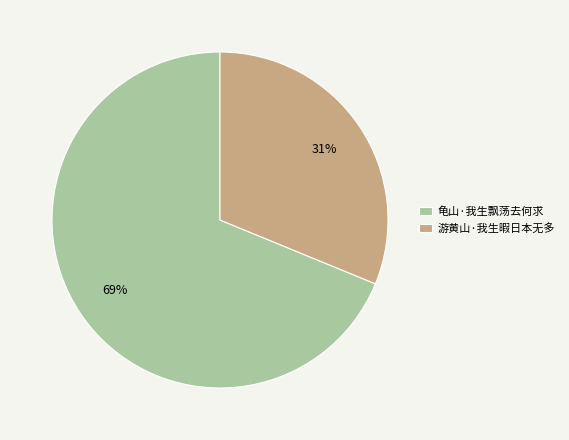

How many slices are in this pie chart?

2